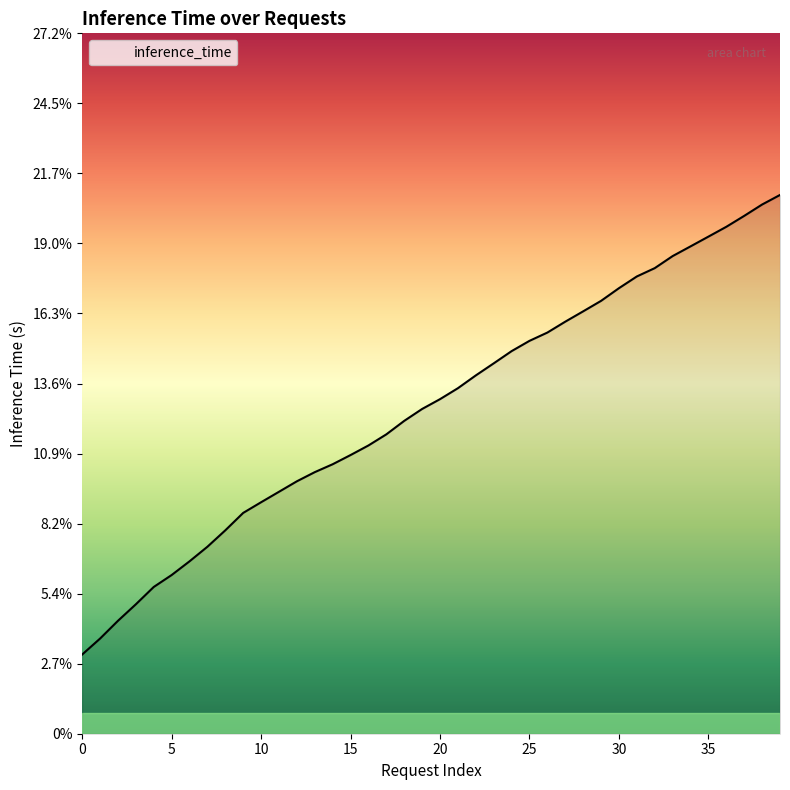

What is the average value?

0.1